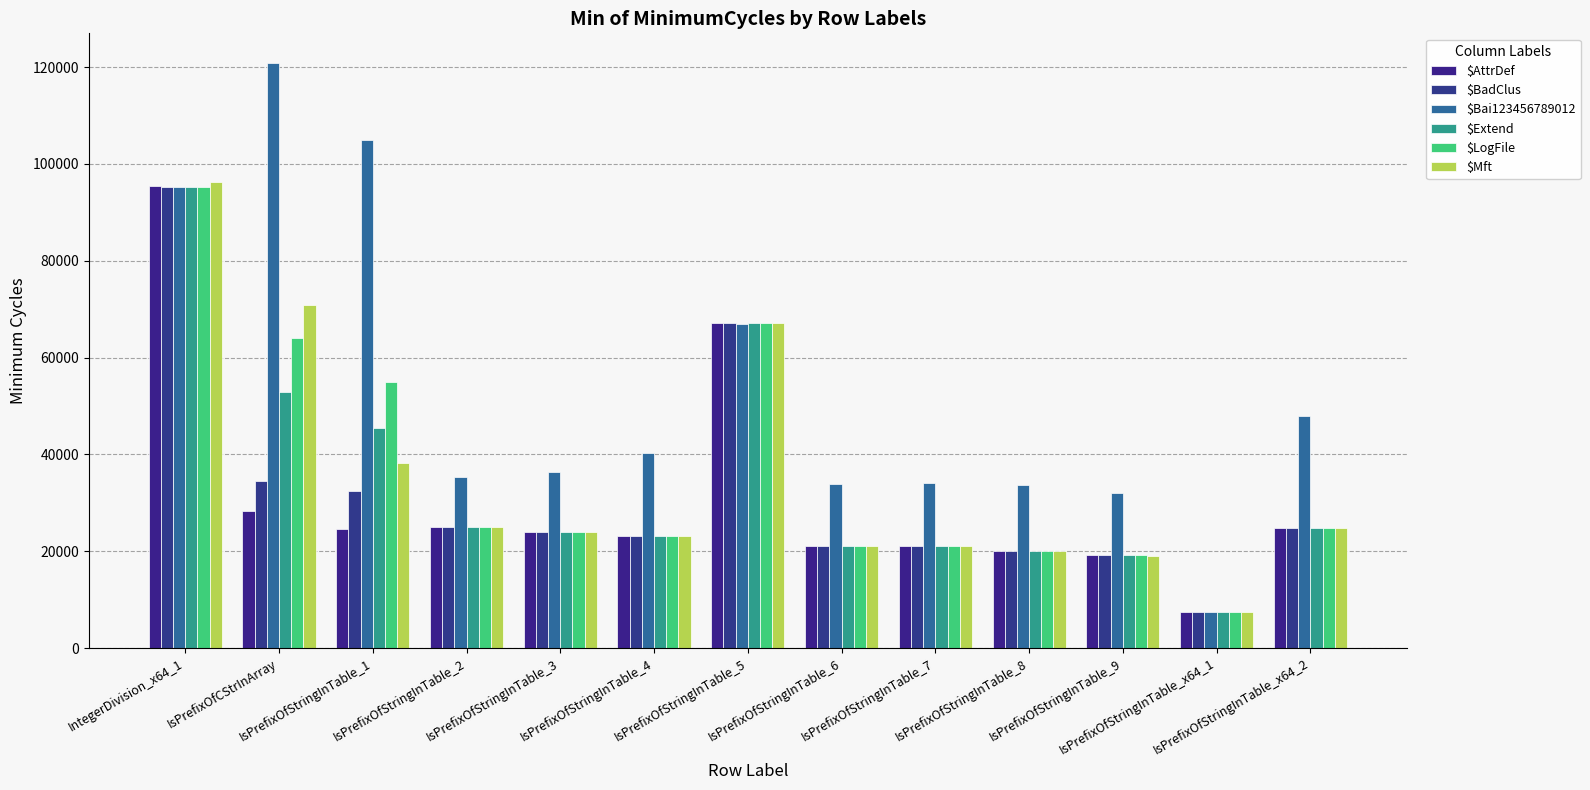

Is the value of $Extend at IntegerDivision_x64_1 greater than the value of $BadClus at IsPrefixOfStringInTable_2?

Yes